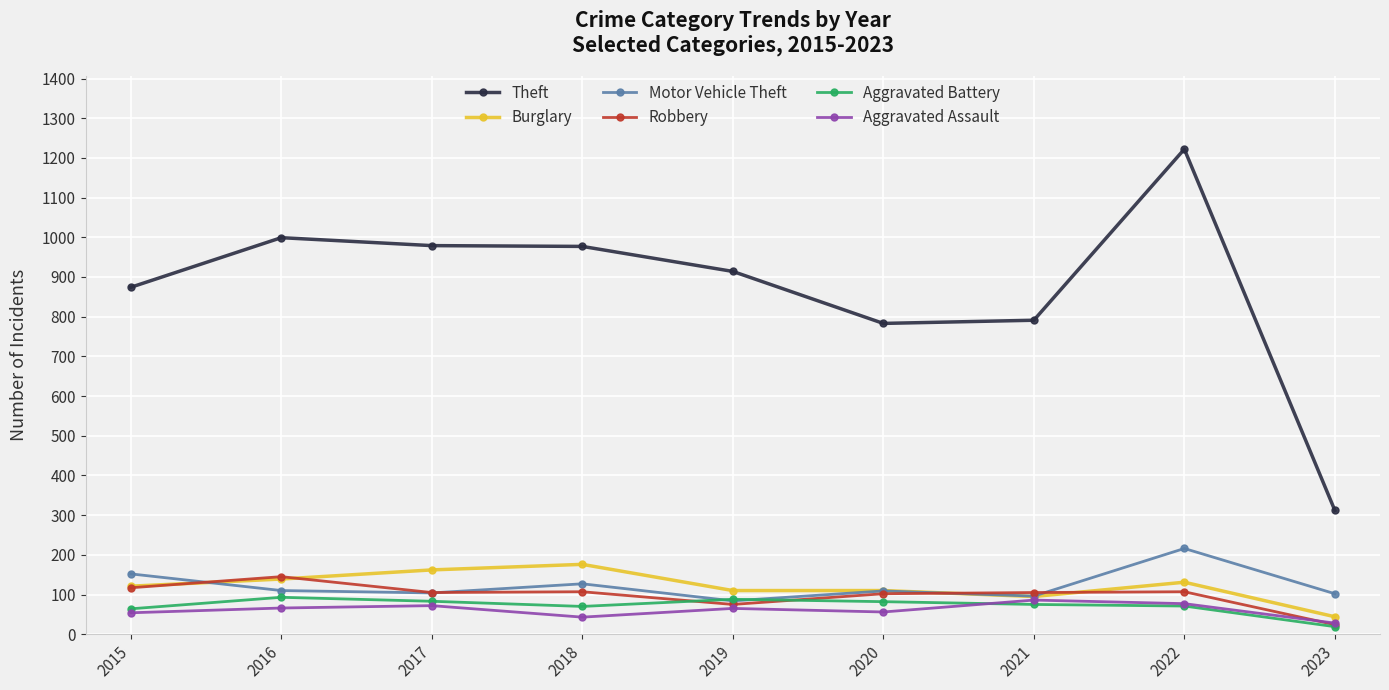

Where is the first local maximum for Theft?

2016